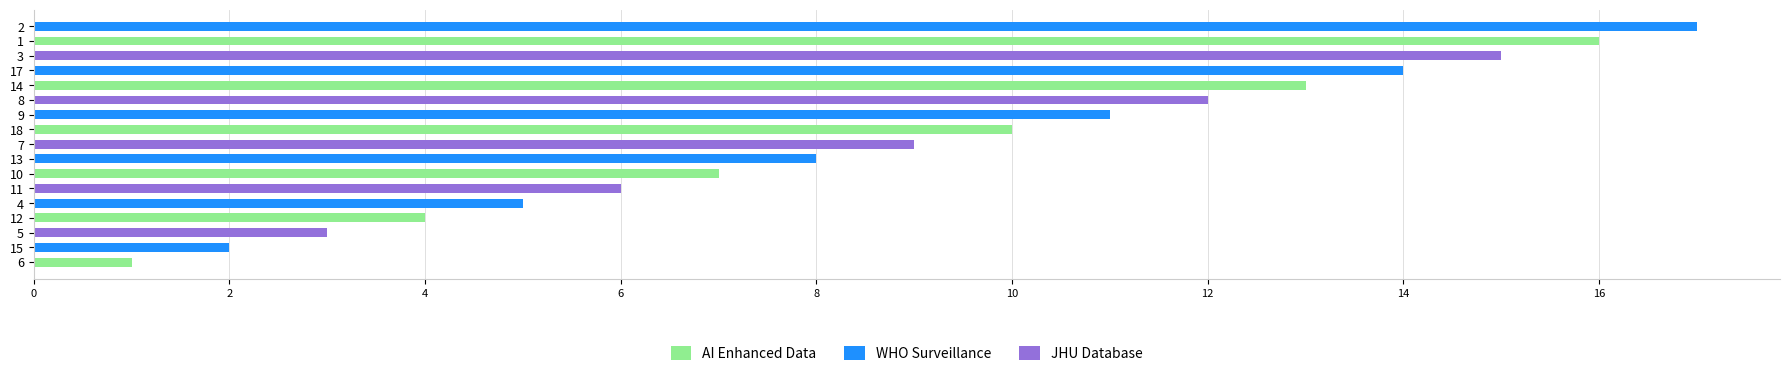

What is the average value?

9